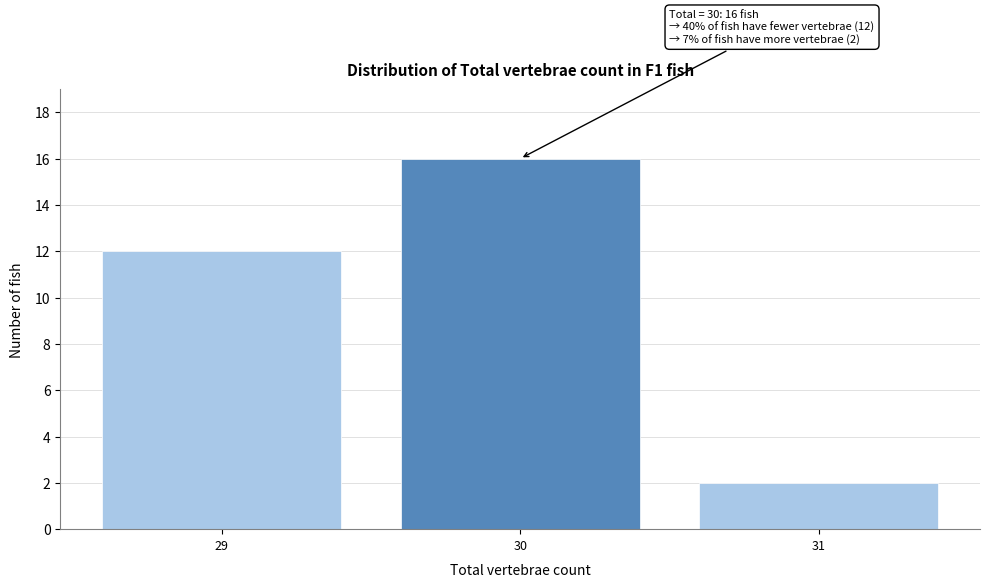

Which range on the x-axis has the tallest bar?

29.5 to 30.5